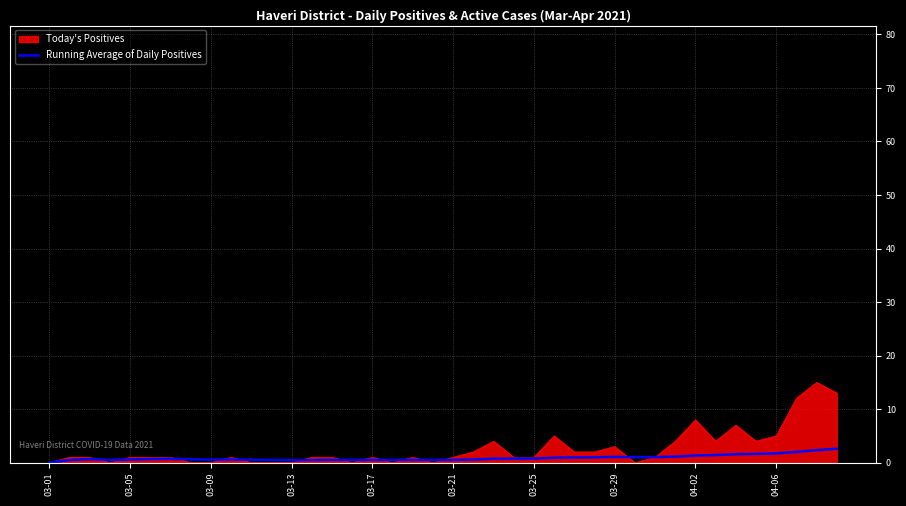

Rank the series by their maximum value, from highest to lowest.

Today's Positives, Running Average of Daily Positives